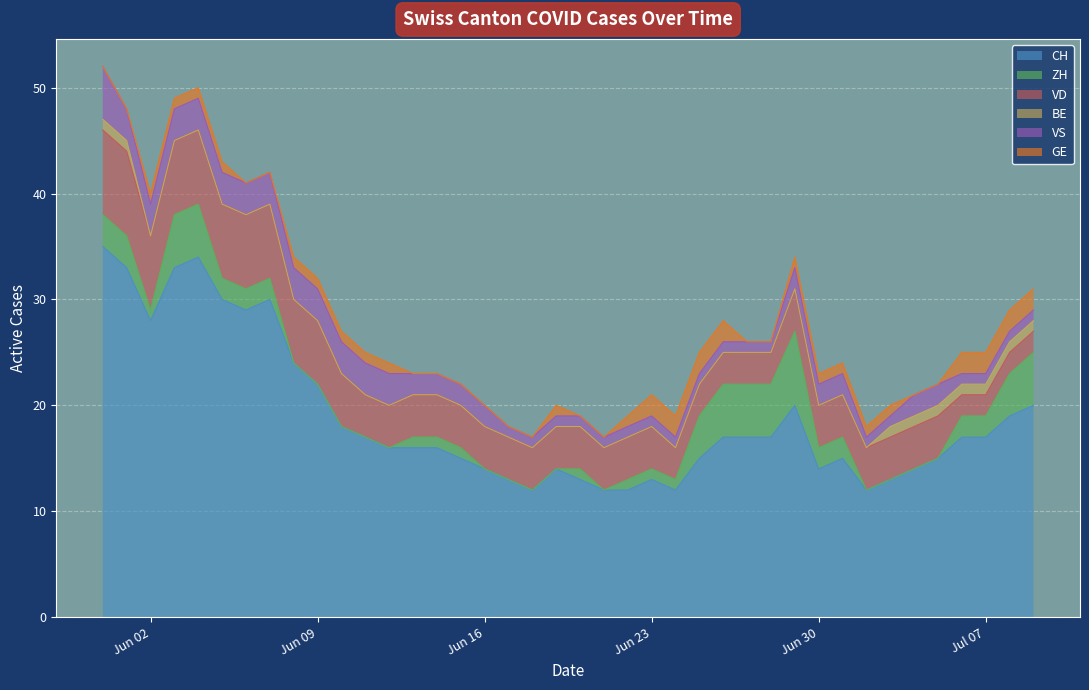

Read the CH value at 2020-06-06.

29